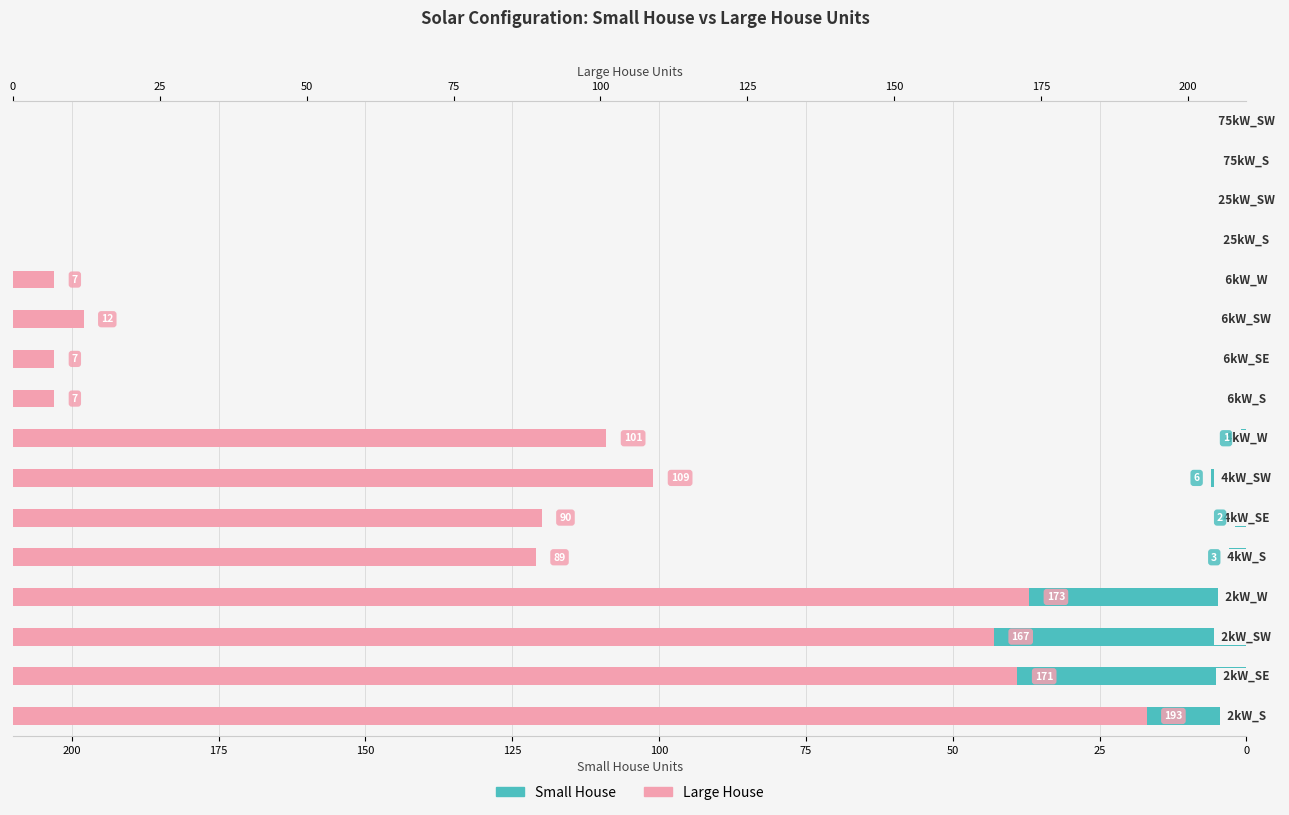

Count the number of data series in this chart.

2